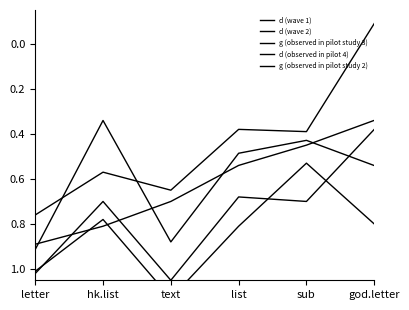

Is it true that d (wave 1) equals 0.2 at god.letter?

False